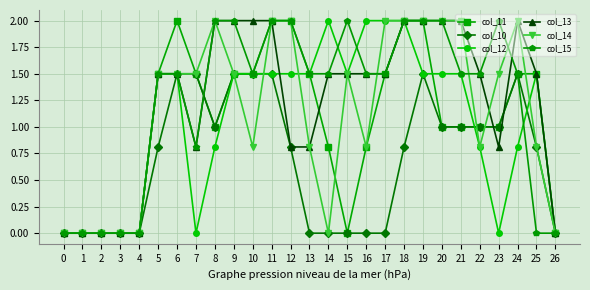

Is it true that col_15 equals 3.2 at 8?

False